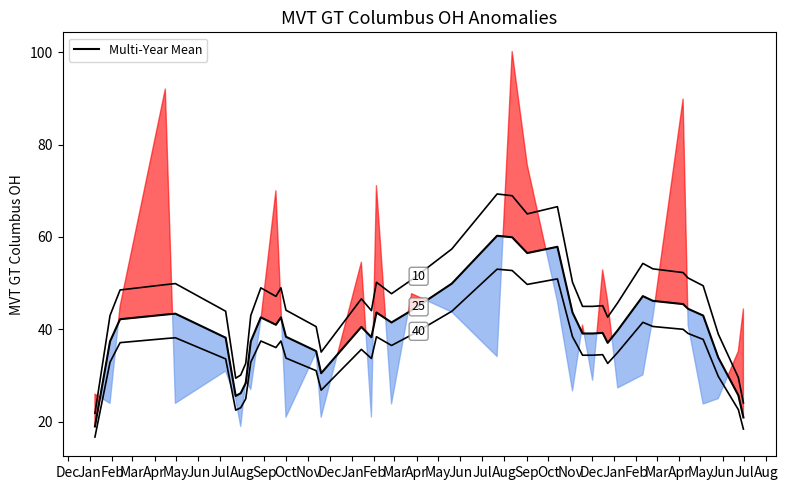

What is the sum of all Multi-Year Mean (10) values?

1850.2